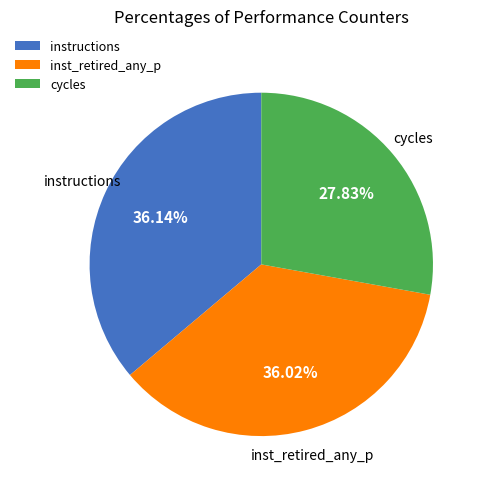

Is instructions the majority of the pie?

No